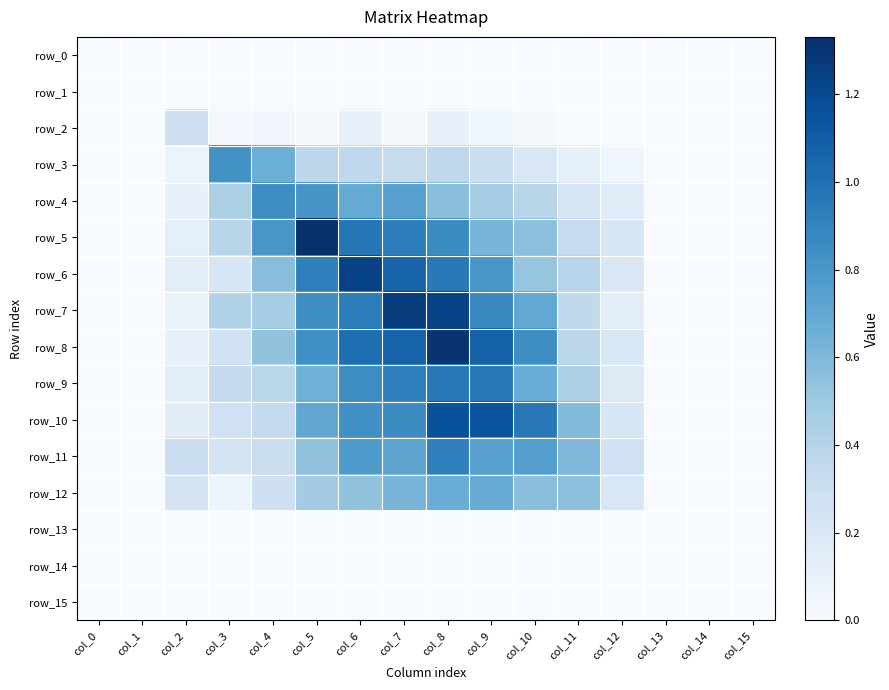

The row_11 series shows 0.0 at col_15. True or false?

True